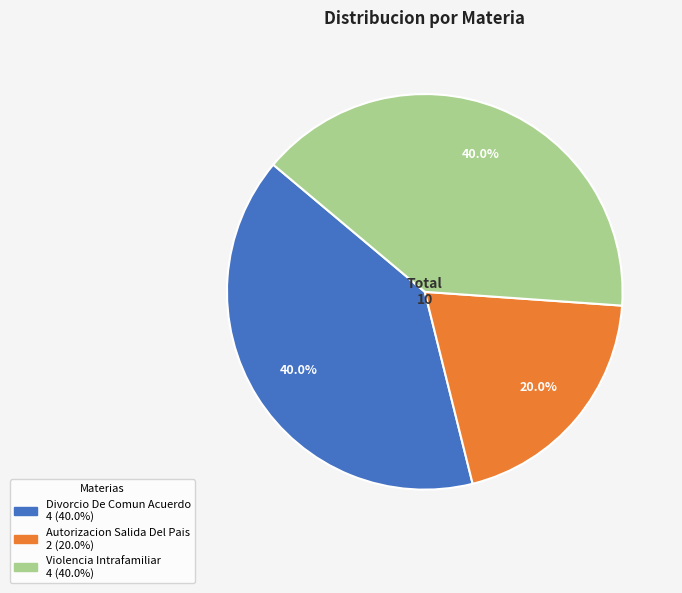

To the nearest percent, what portion does Autorizacion Salida Del Pais represent?

20%